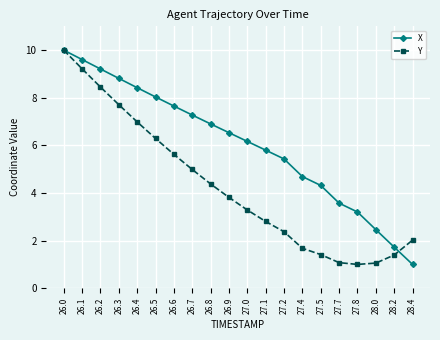

What is the average value of the Y series?

4.3